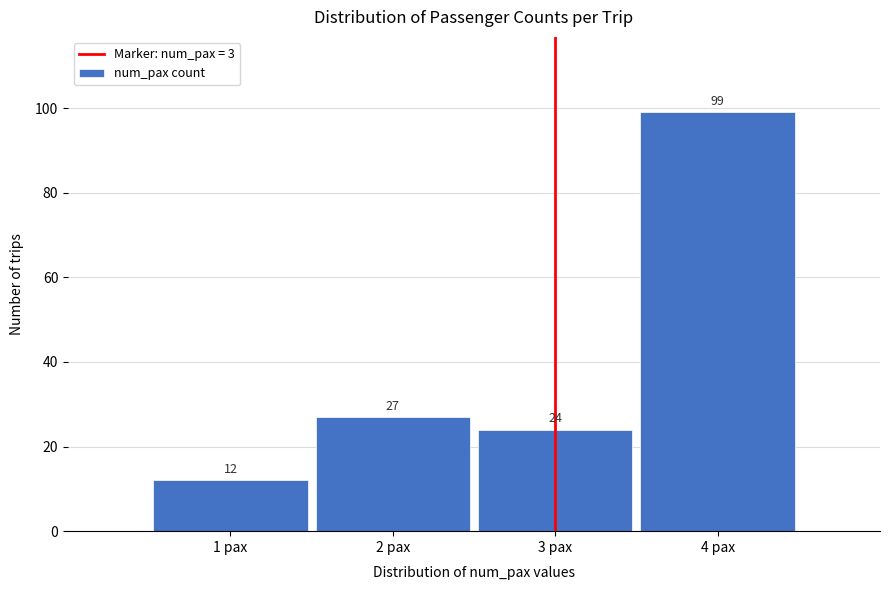

Reading left to right, list every bar in this chart as the range it spans on the x-axis followed by its height.

0.5 to 1.5: 12
1.5 to 2.5: 27
2.5 to 3.5: 24
3.5 to 4.5: 99